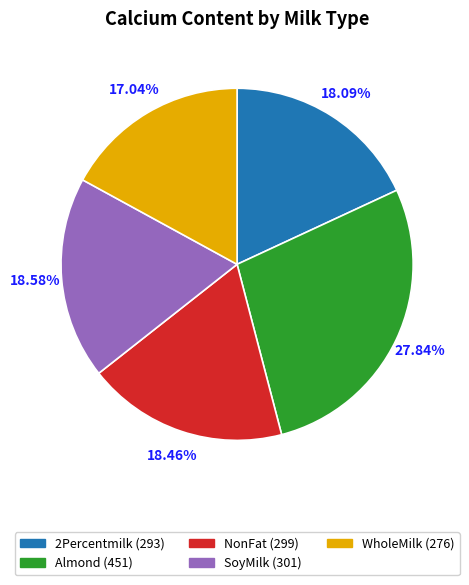

Is it true that WholeMilk is 26% of the pie?

False